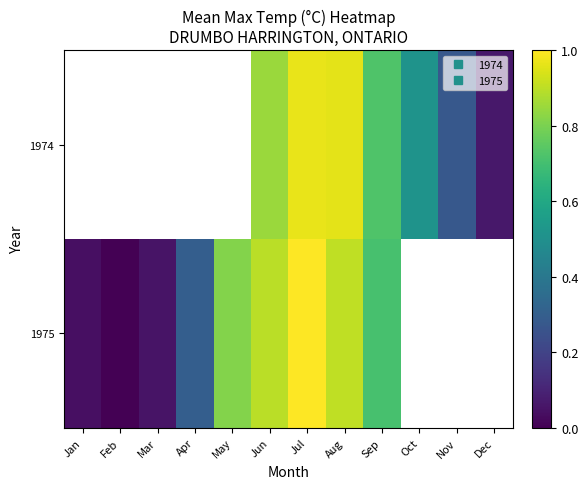

Is it true that 1975 equals 0.0 at Jan?

True